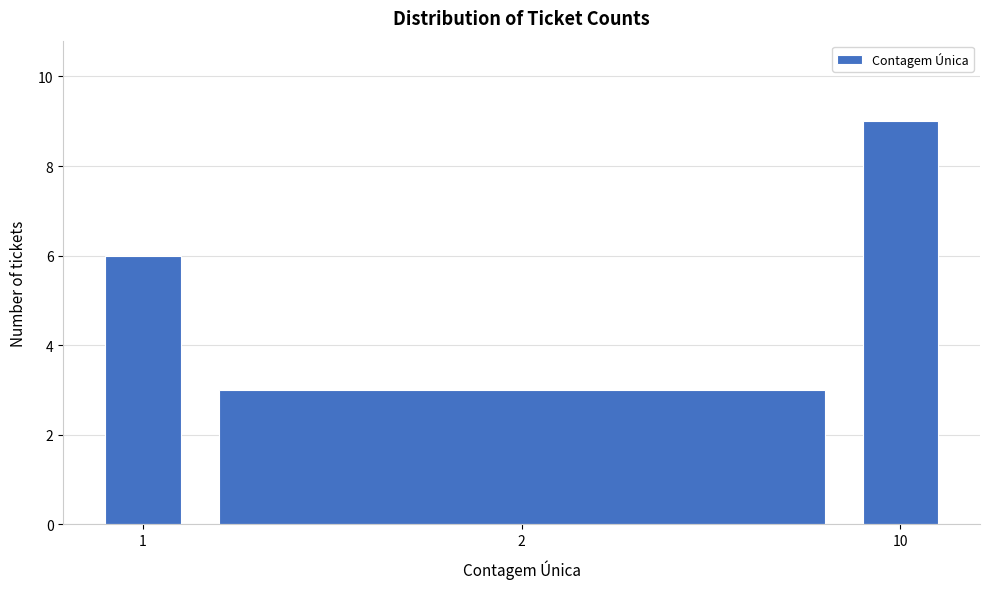

Reading left to right, transcribe all the data shown in this chart.

6	3	9